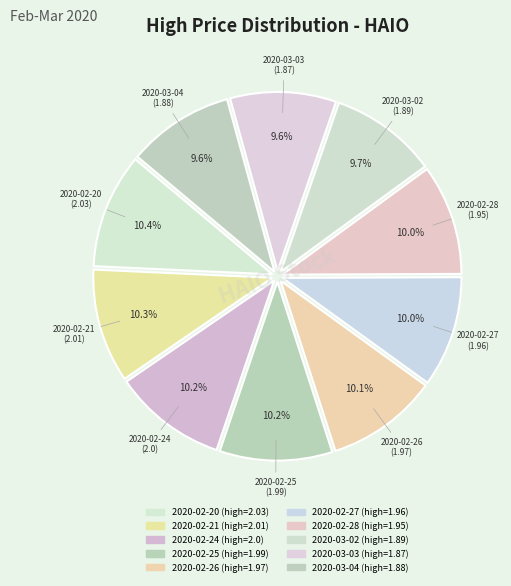

To the nearest percent, what portion does 2020-03-03 represent?

10%